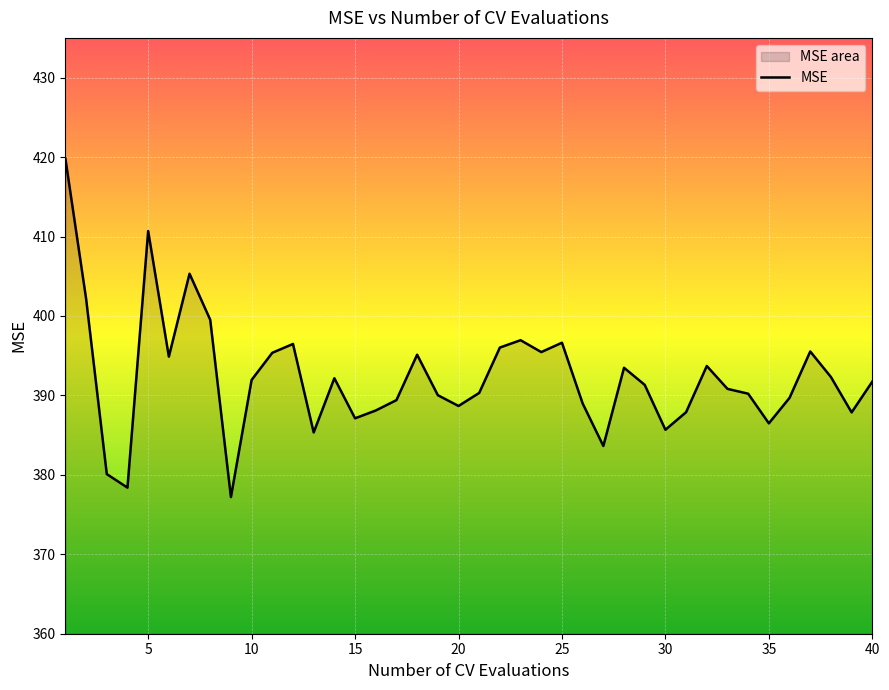

What is the difference between the maximum and minimum values?

42.6